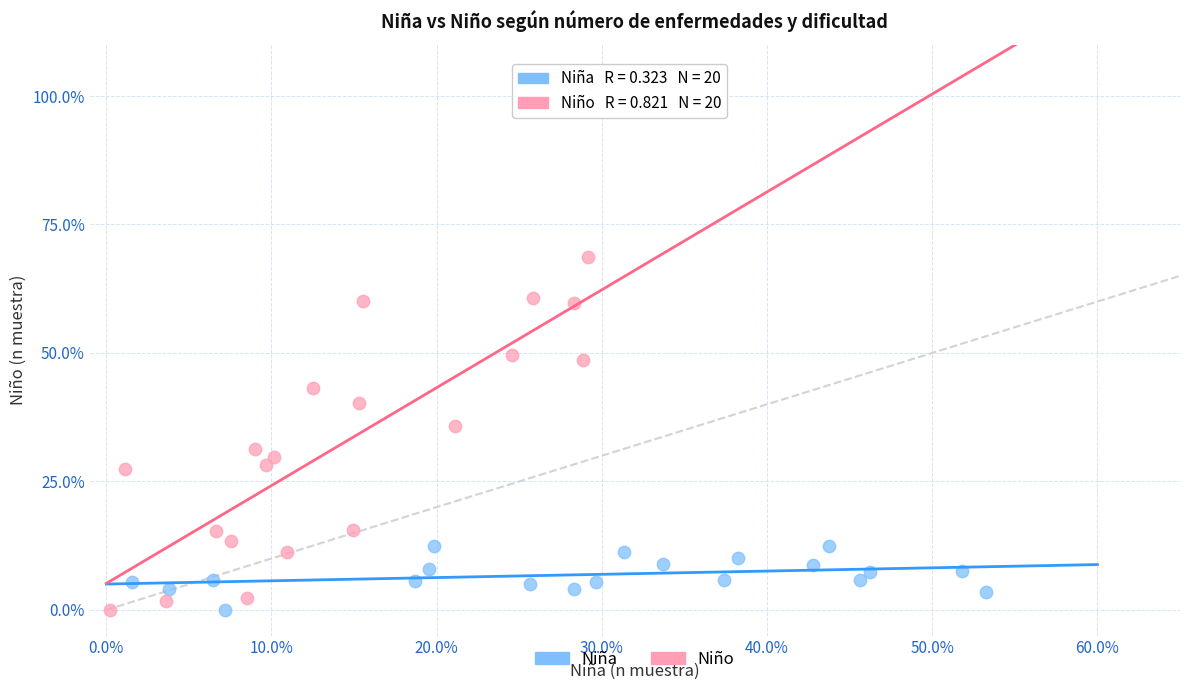

Which series reaches the maximum Y coordinate?

Niño